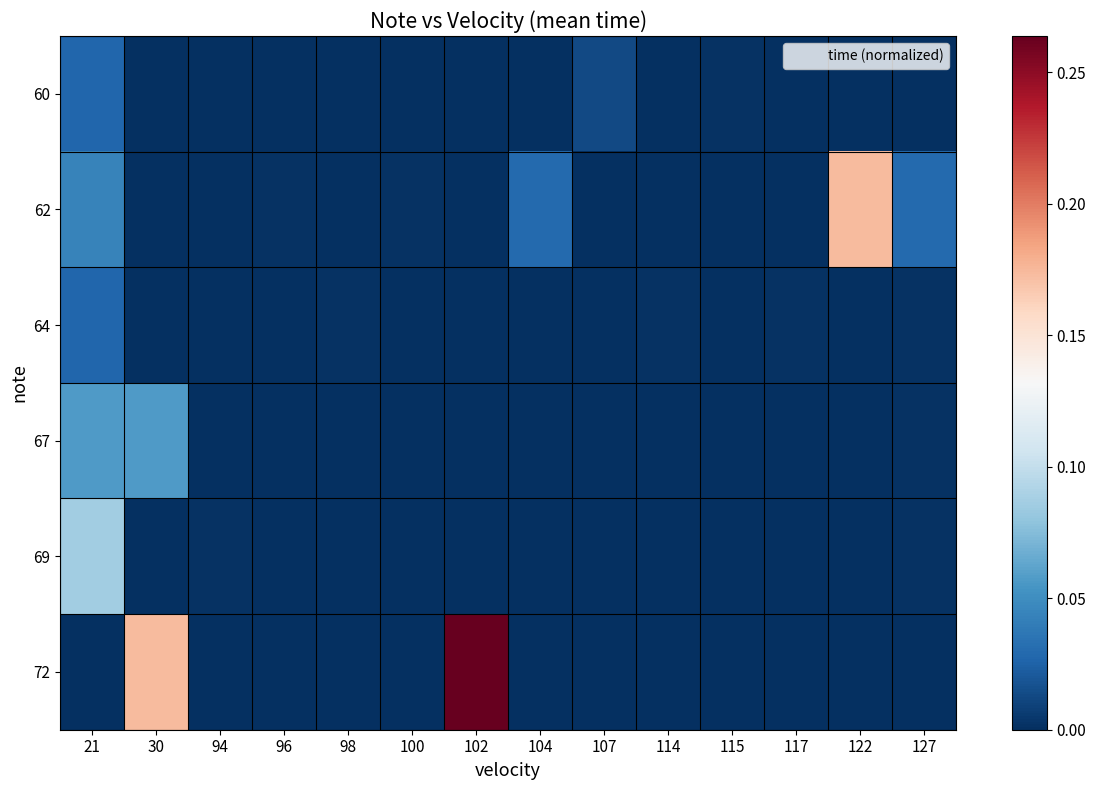

Which series has the widest spread of values?

72